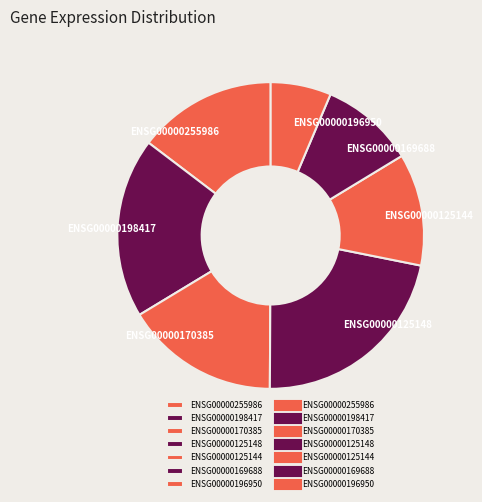

How many segments does this pie chart have?

7